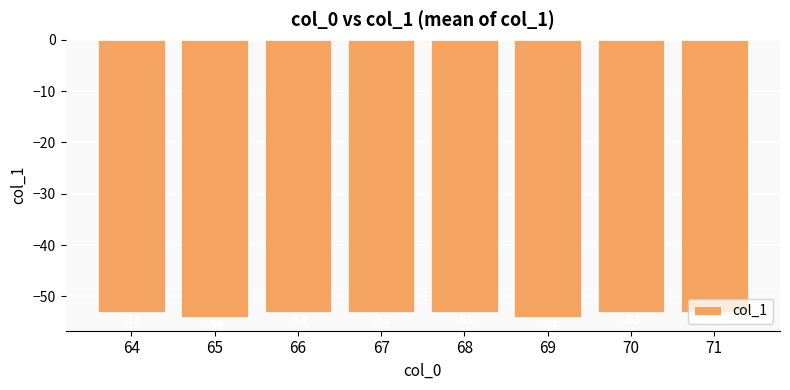

What is the difference between the maximum and minimum values?

1